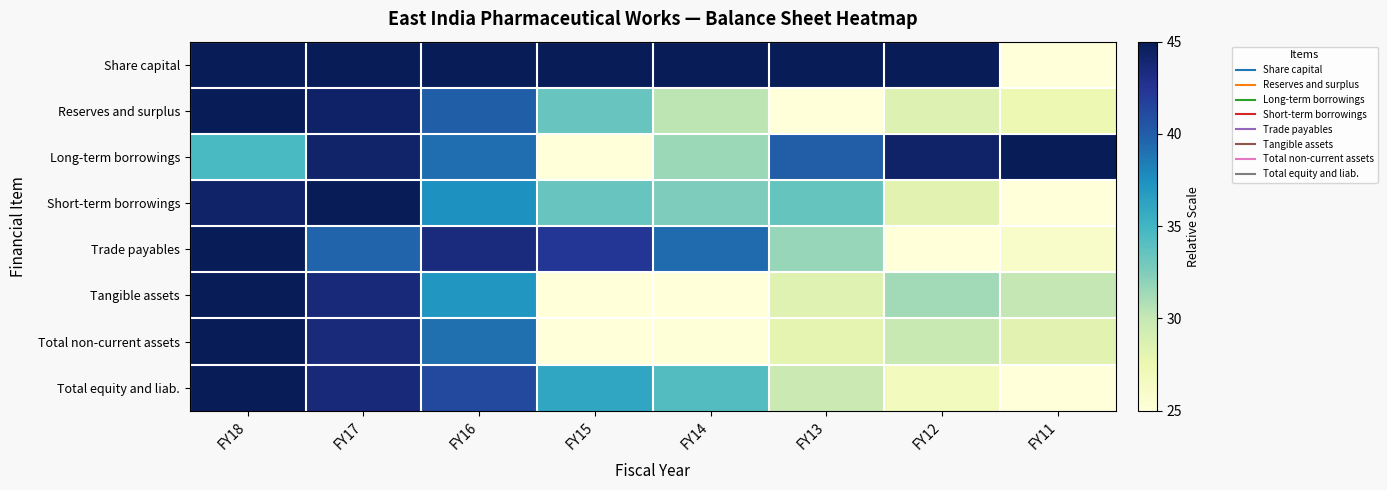

Which has a higher value, FY17 or FY16?

FY17